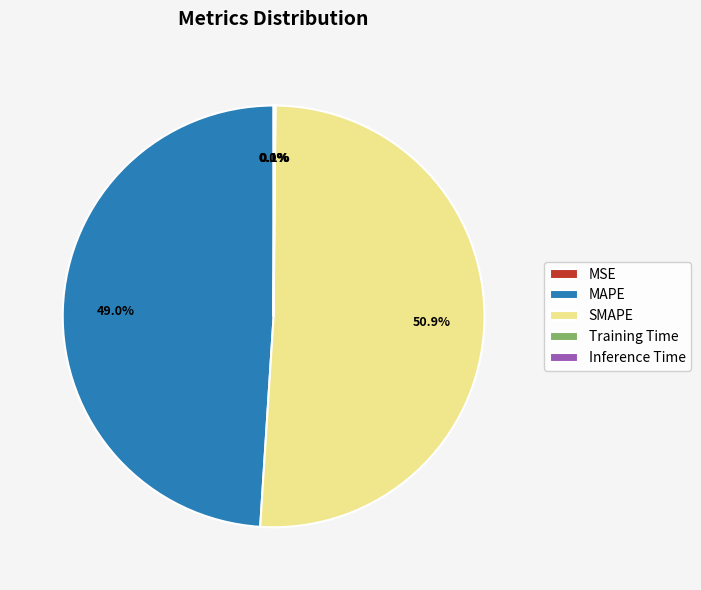

Is there a majority slice in this chart?

Yes